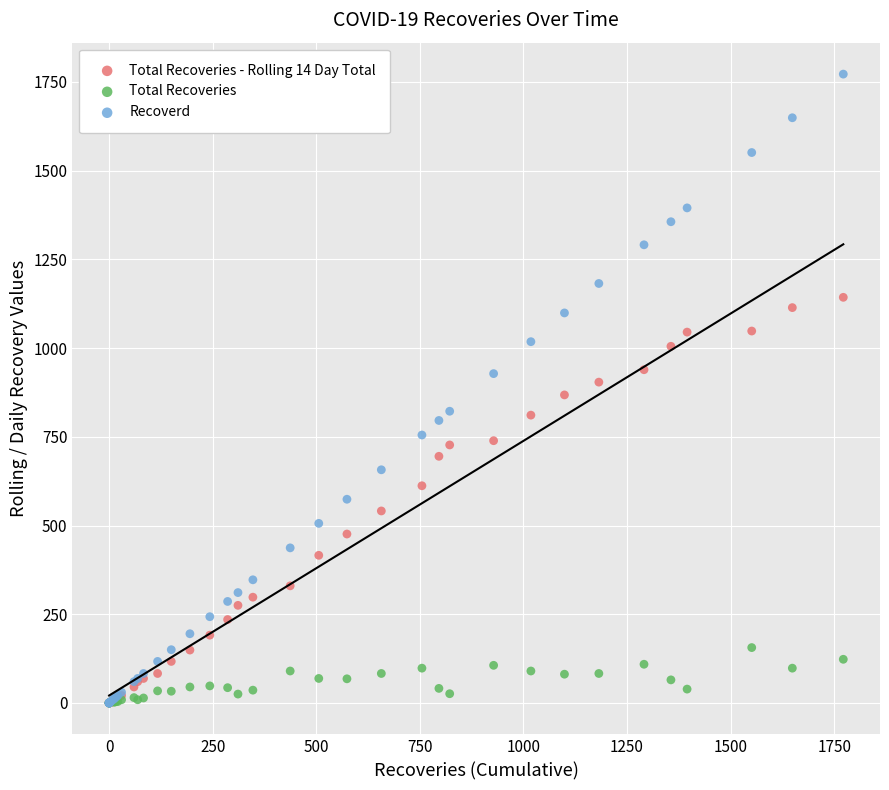

Which series has the largest Y range (max minus min)?

Recoverd